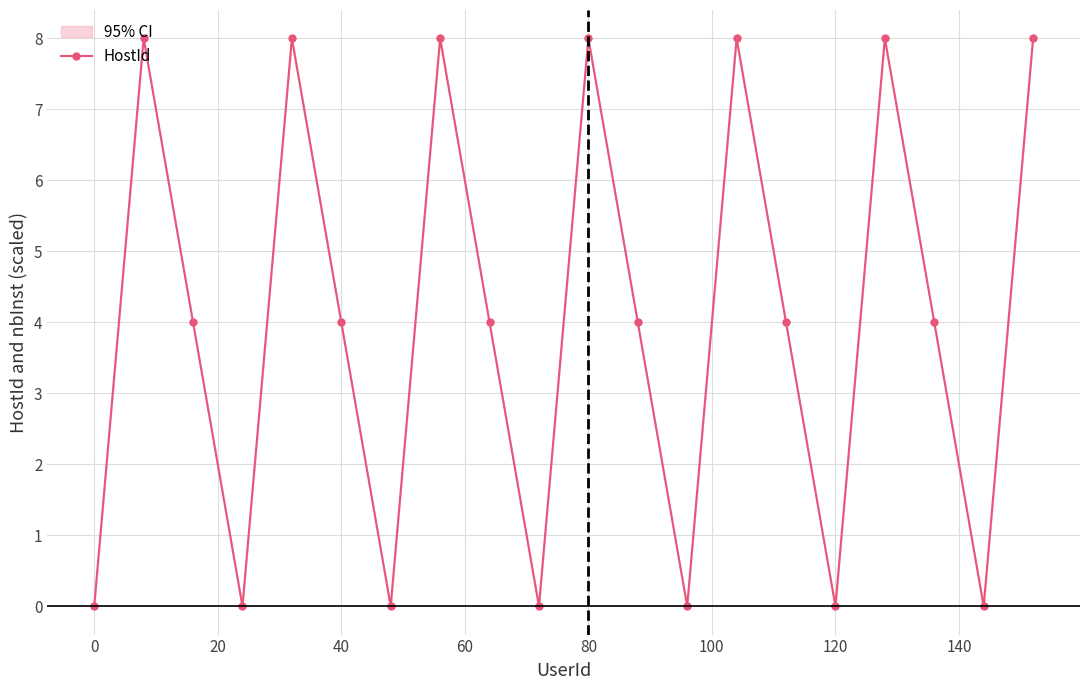

What is the value of the 2nd point from the left?

8